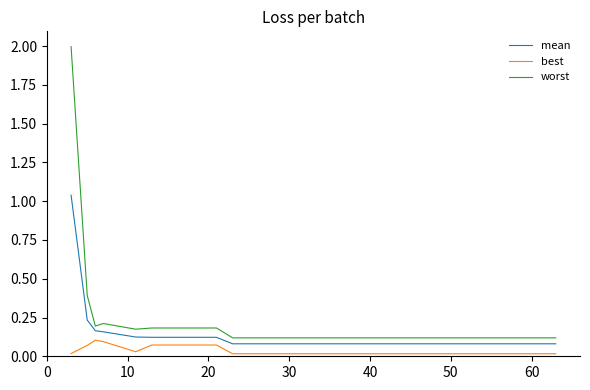

True or false: mean and worst cross at least once.

False